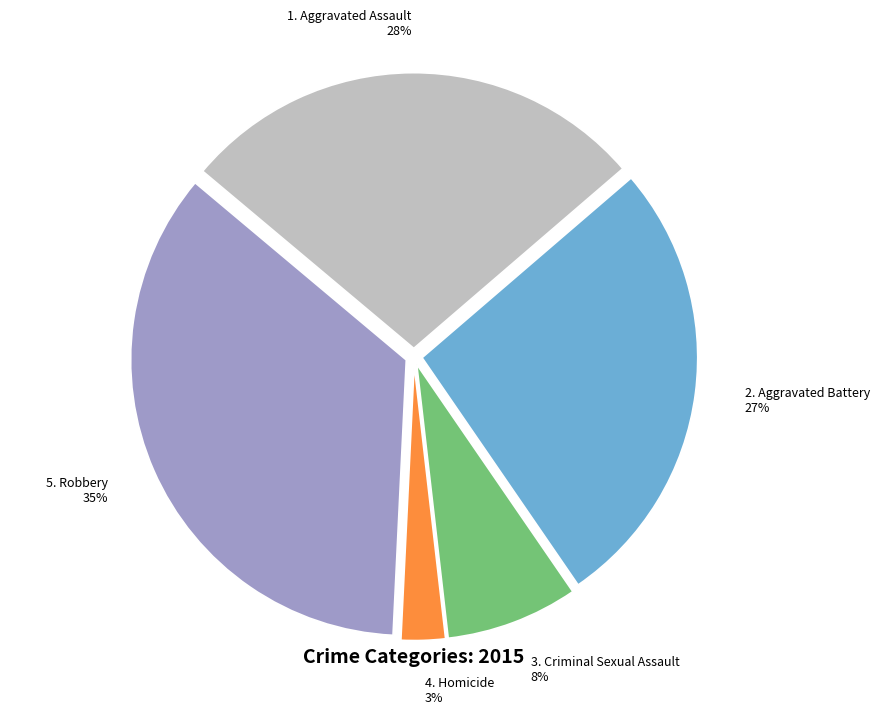

Does any single category account for the majority?

No